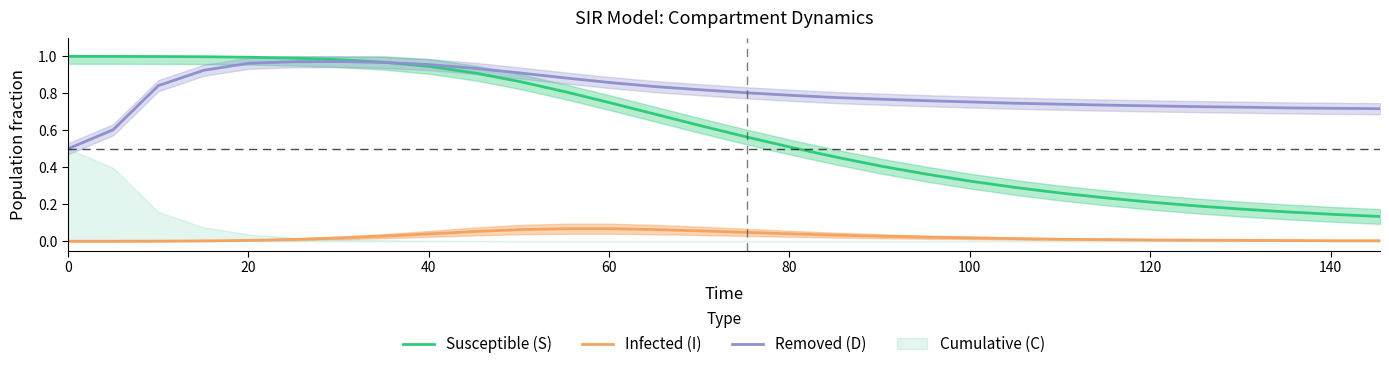

True or false: Infected (I) and Susceptible (S) intersect in this chart.

False